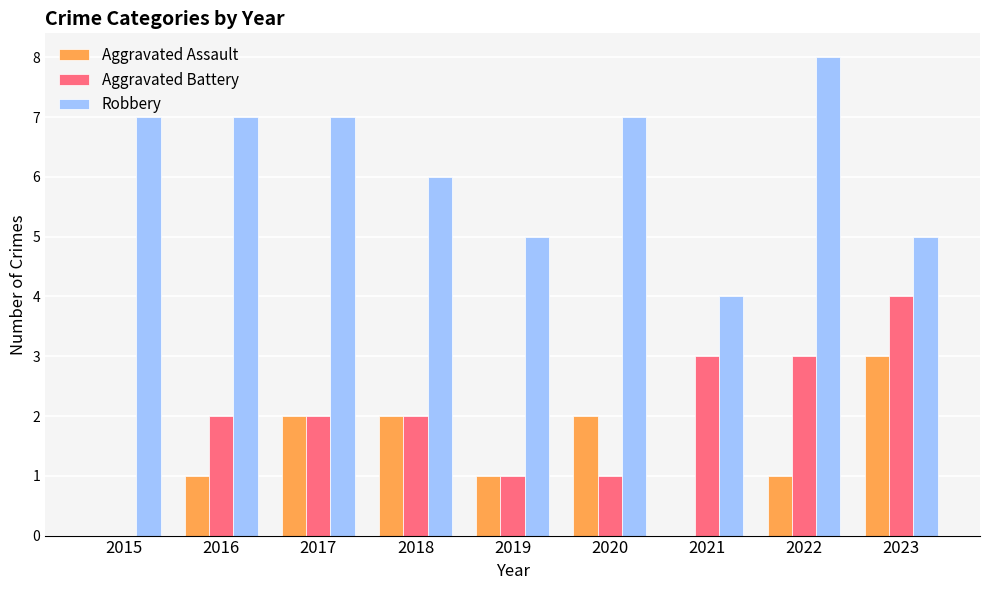

True or false: Robbery has a value of 4 at 2016.

False